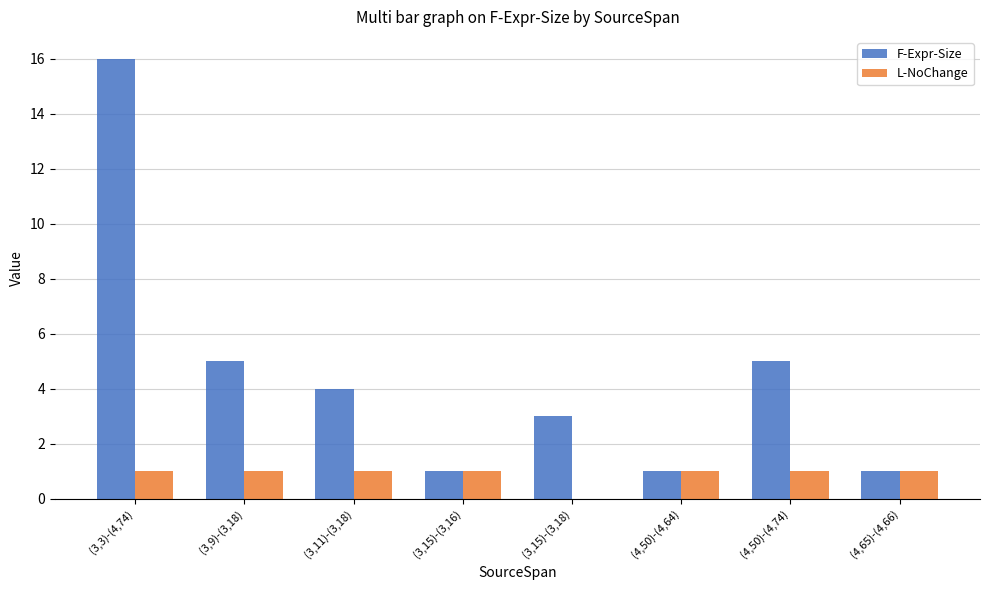

Which label corresponds to the largest value in the chart?

(3,3)-(4,74)